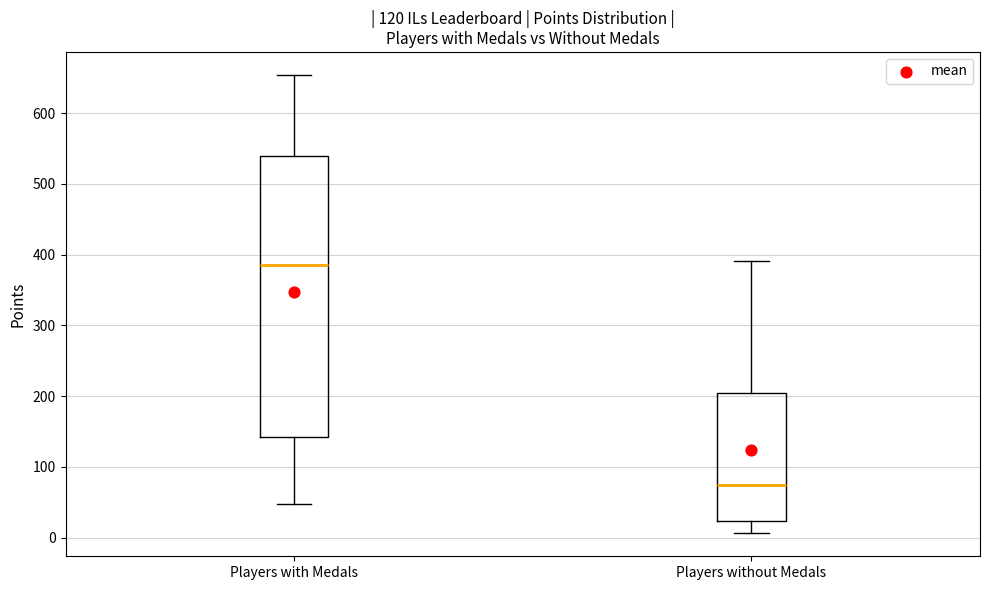

Reading left to right, read every box against the y-axis: the position of its median line, the range the box covers, and the ends of its whiskers. The values are not printed on the chart, so give them approximately, as read against the axis.

Players with Medals: median 390, box 140 to 540, whiskers 50 to 650
Players without Medals: median 80, box 20 to 200, whiskers 10 to 390